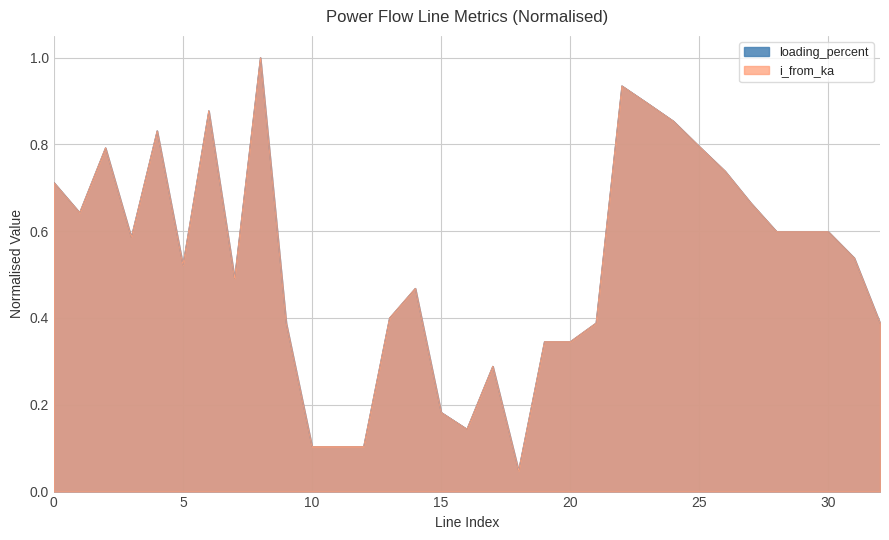

True or false: i_from_ka has a value of 0.2 at 9.

False